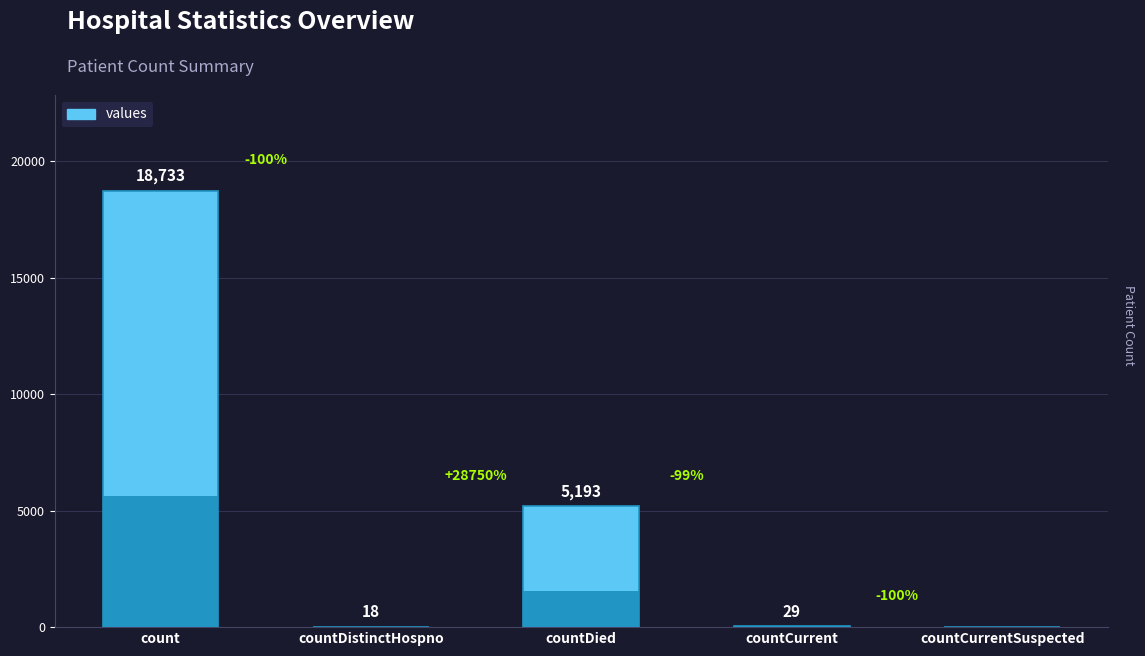

List the labels in order of value, largest first.

count, countDied, countCurrent, countDistinctHospno, countCurrentSuspected